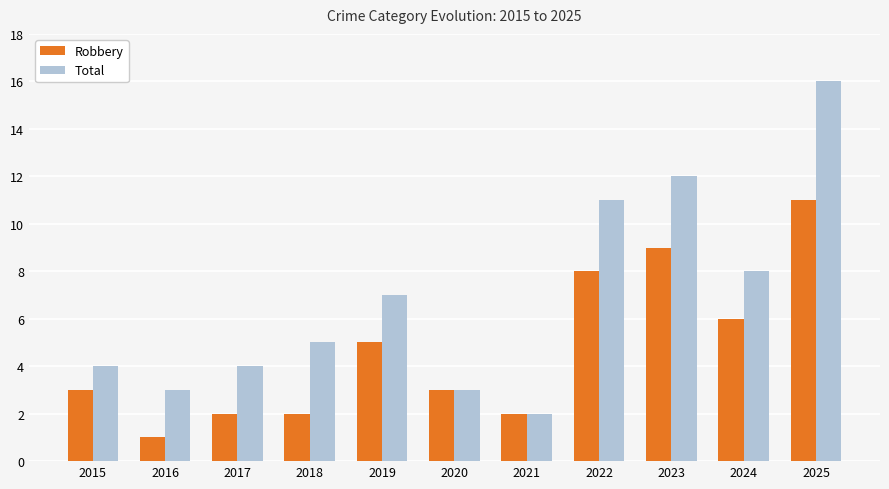

Rank the series by their average value, from lowest to highest.

Robbery, Total